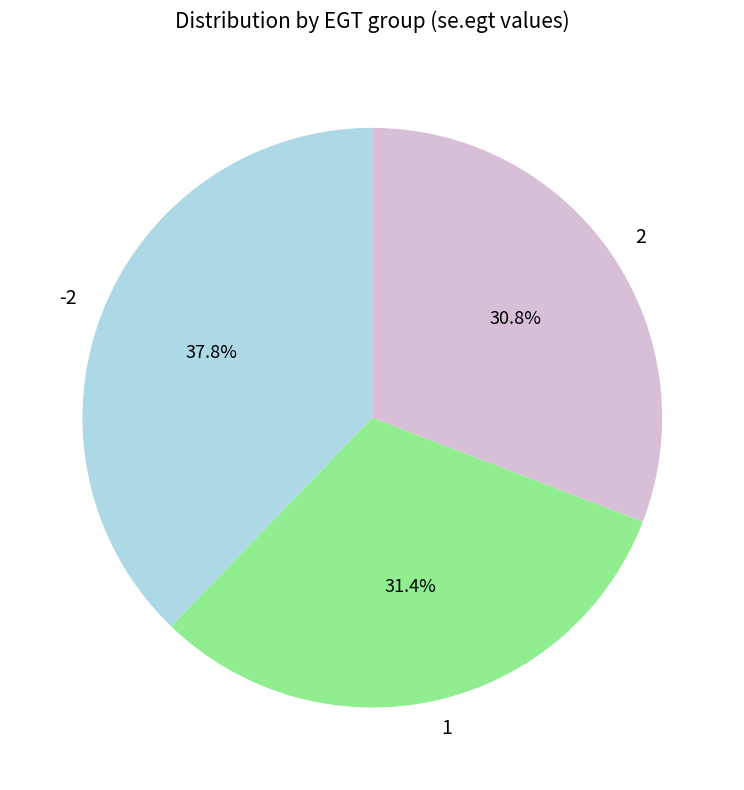

Approximately how many times larger is the value at -2 compared to 2?

1.2